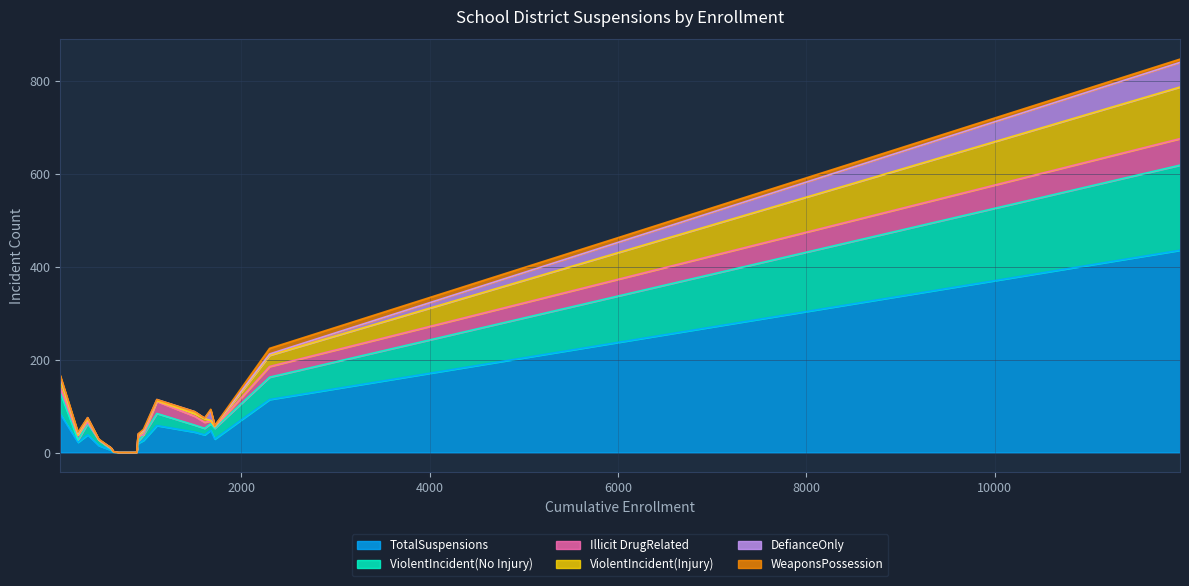

True or false: DefianceOnly and WeaponsPossession intersect in this chart.

True